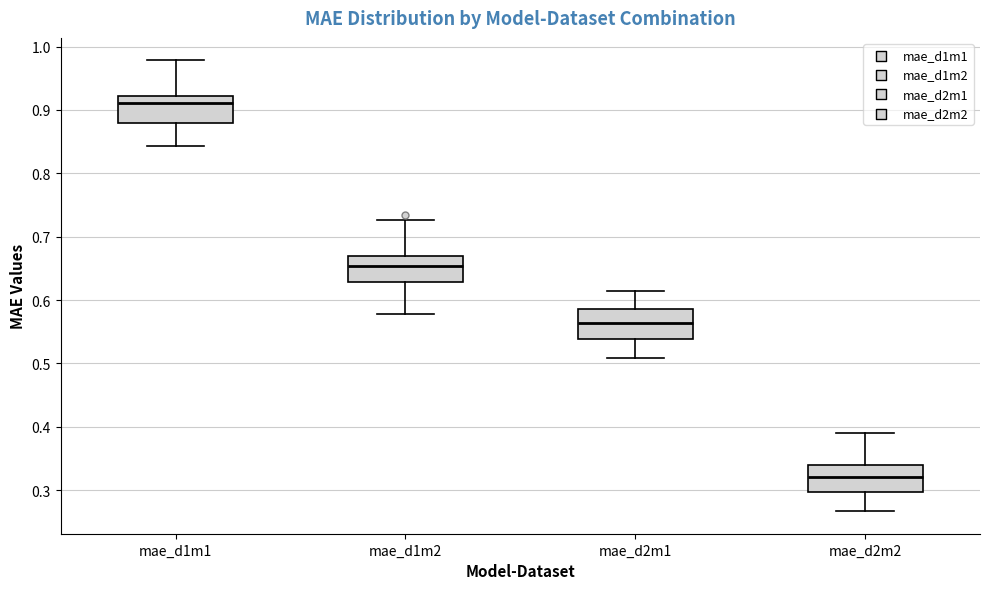

Which box's median line is the lowest?

mae_d2m2